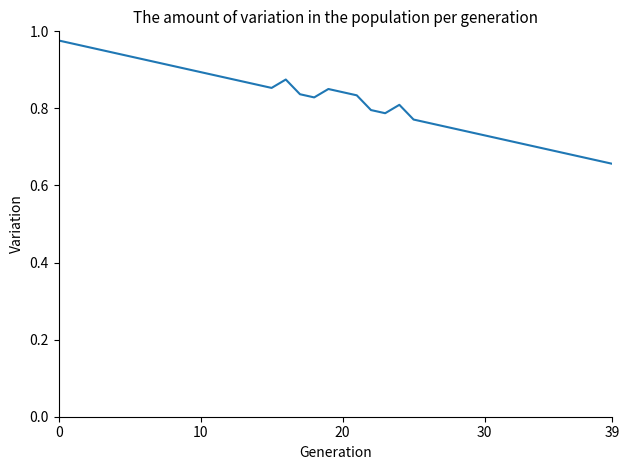

What is the difference between the maximum and minimum values?

0.3